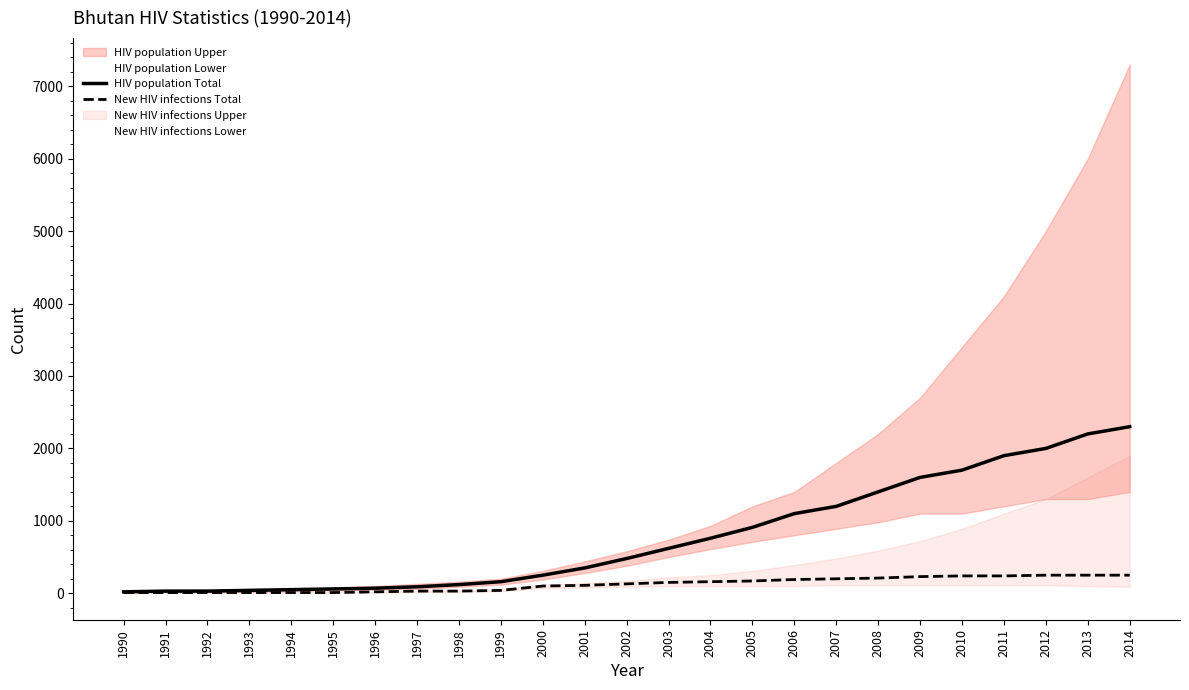

Is the value of HIV population Total at 2014 greater than the value of New HIV infections Total at 2011?

Yes